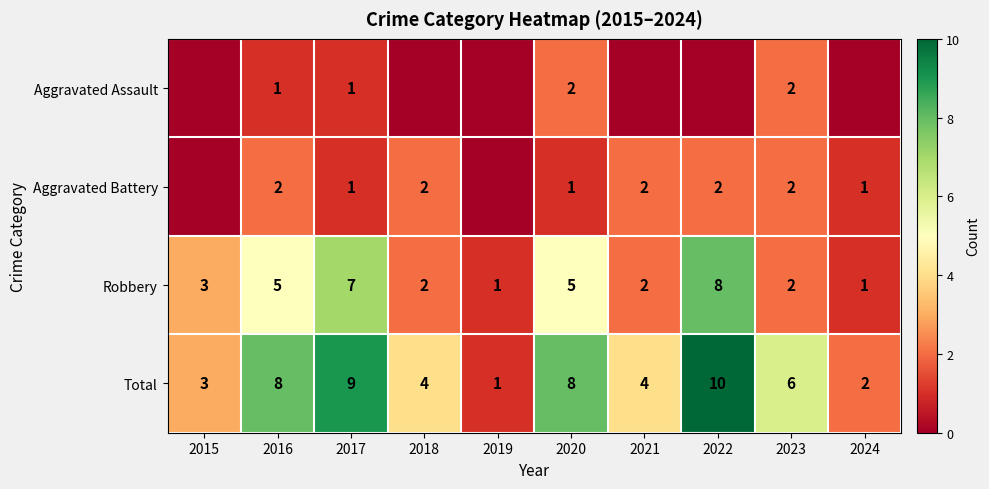

How many Total values are between 3 and 8?

6